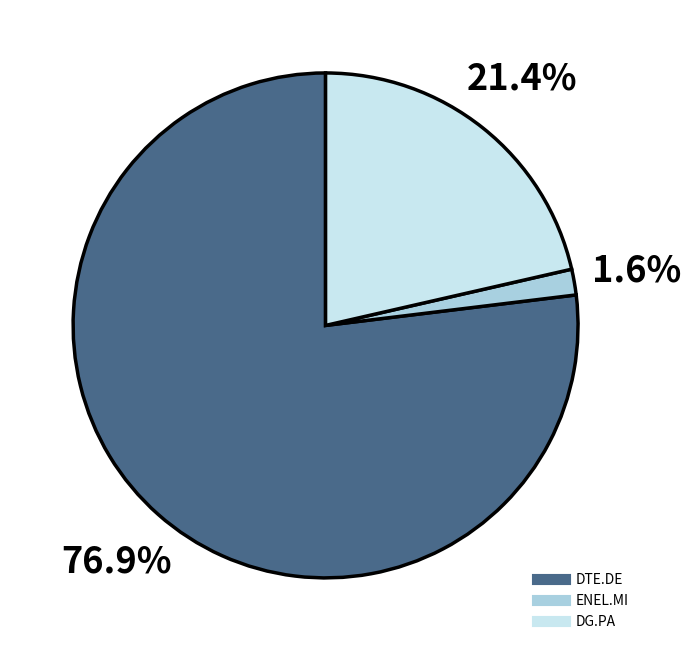

Count the number of slices in the pie.

3